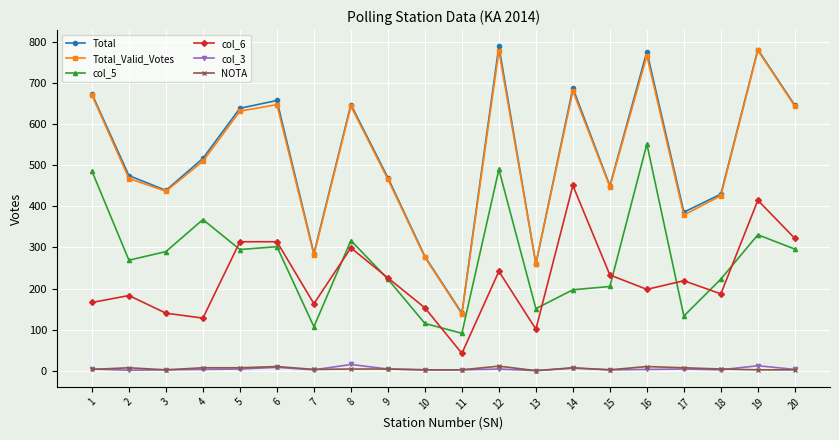

True or false: col_6 and col_3 cross at least once.

False